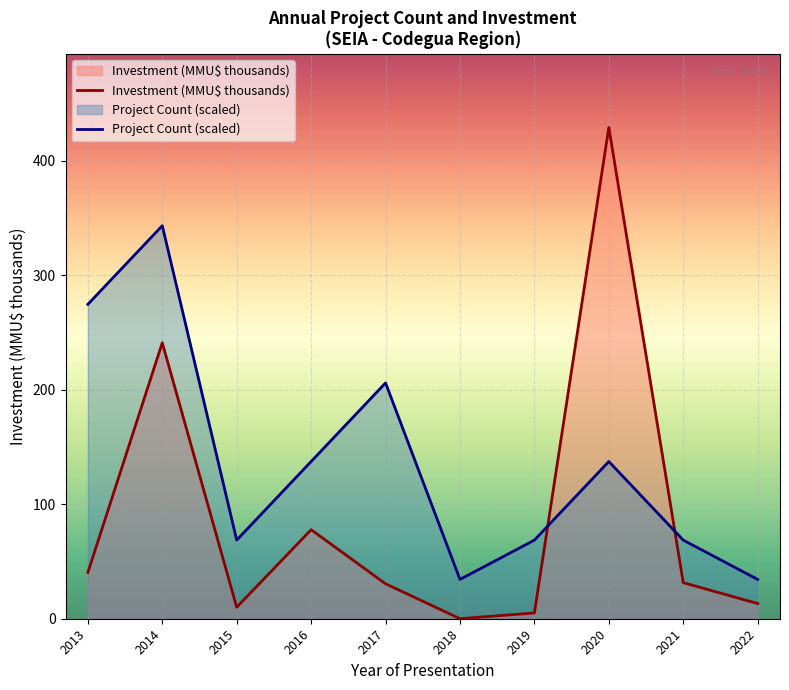

Count the number of data series in this chart.

2